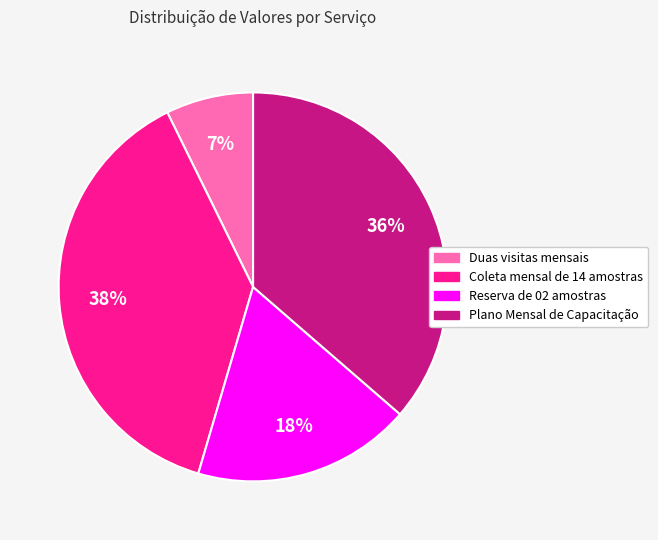

What is the smallest slice in the pie chart?

Duas visitas mensais